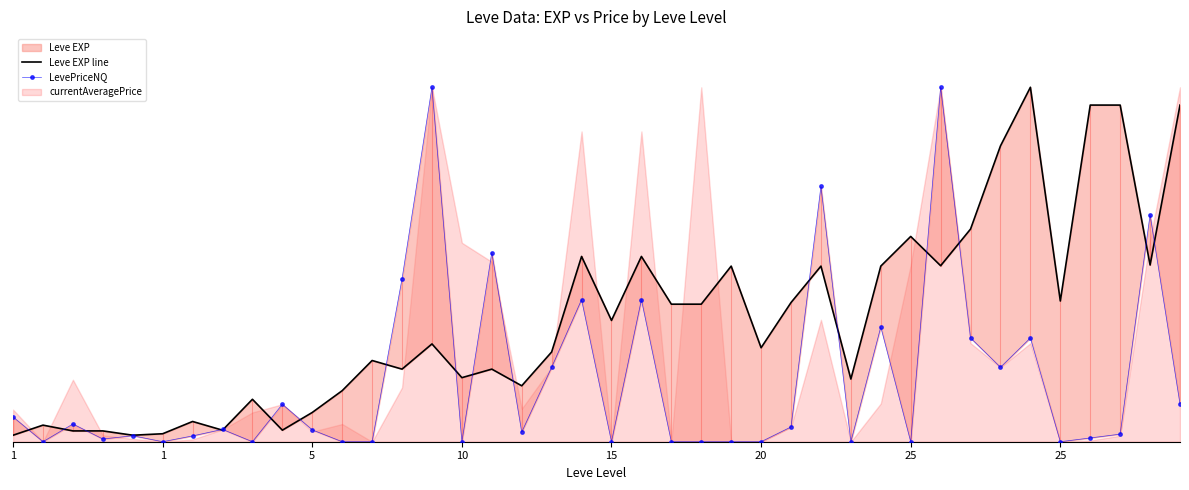

Where do Leve EXP line and LevePriceNQ first cross each other?

1 and 1